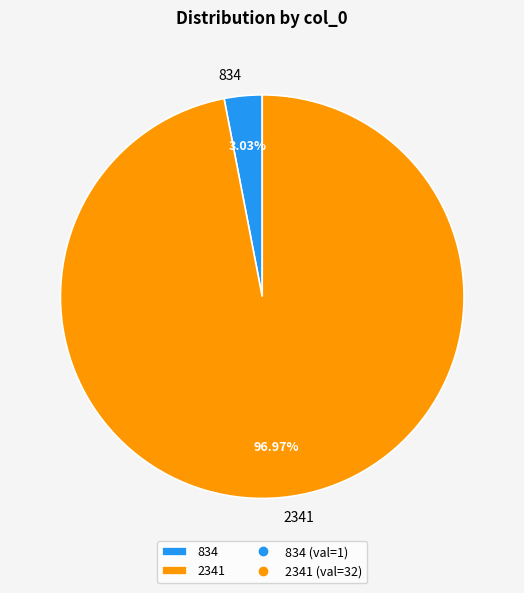

Rank the categories by value from lowest to highest.

834, 2341